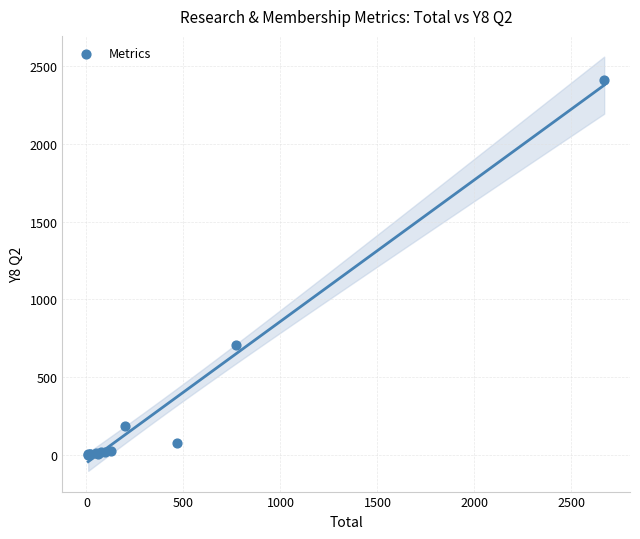

What Y value in the scatter plot is closest to 1204?

707